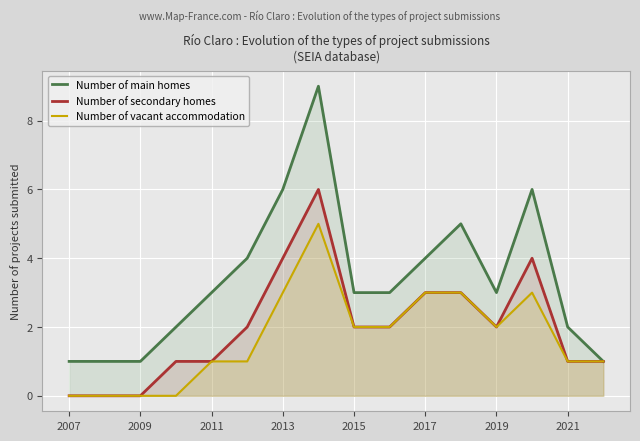

Which series has the largest range (max minus min)?

Number of main homes